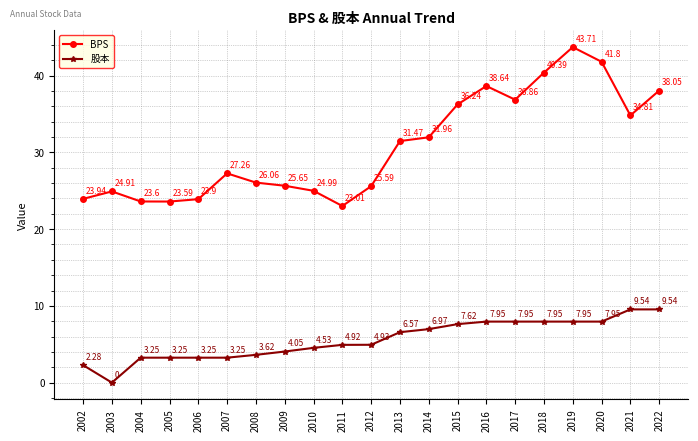

At 2011, list the series in order from smallest to largest.

股本, BPS